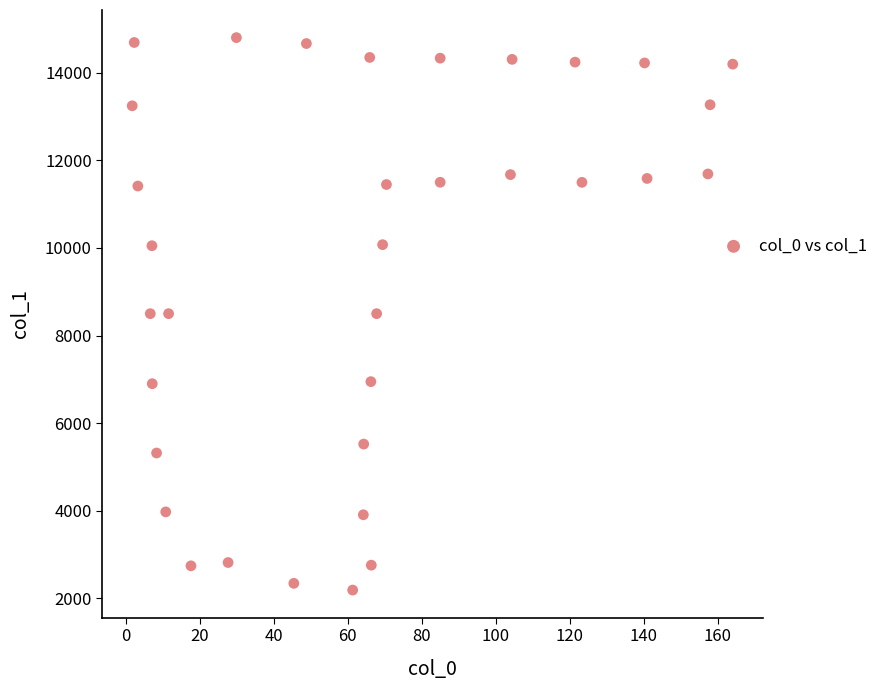

What is the range of X values (max minus min)?

162.3